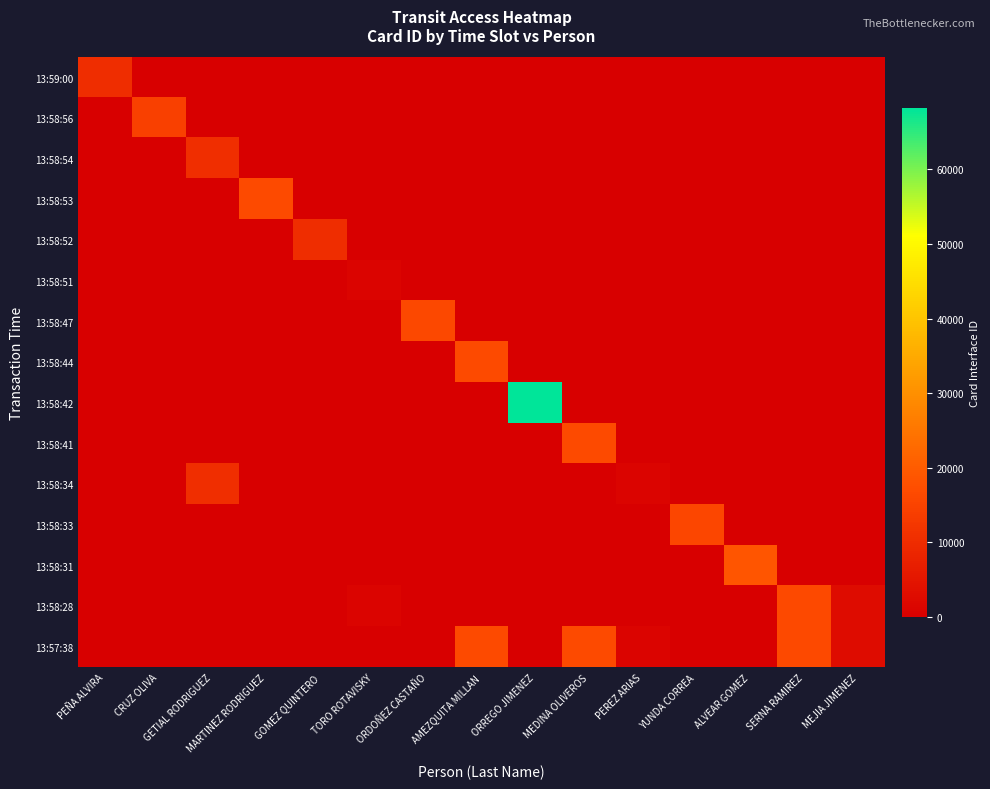

Which has a higher value, YUNDA CORREA or ORDOÑEZ CASTAÑO?

YUNDA CORREA